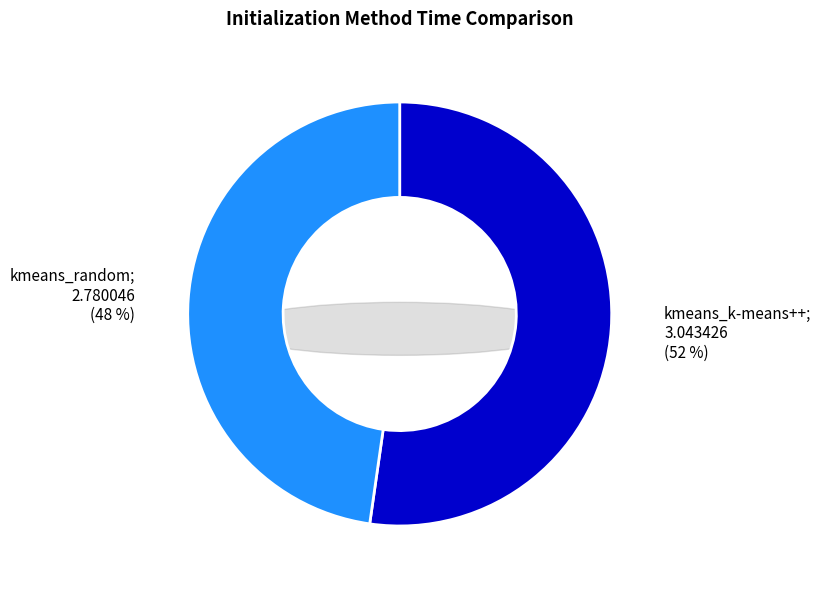

How many slices are in this pie chart?

2